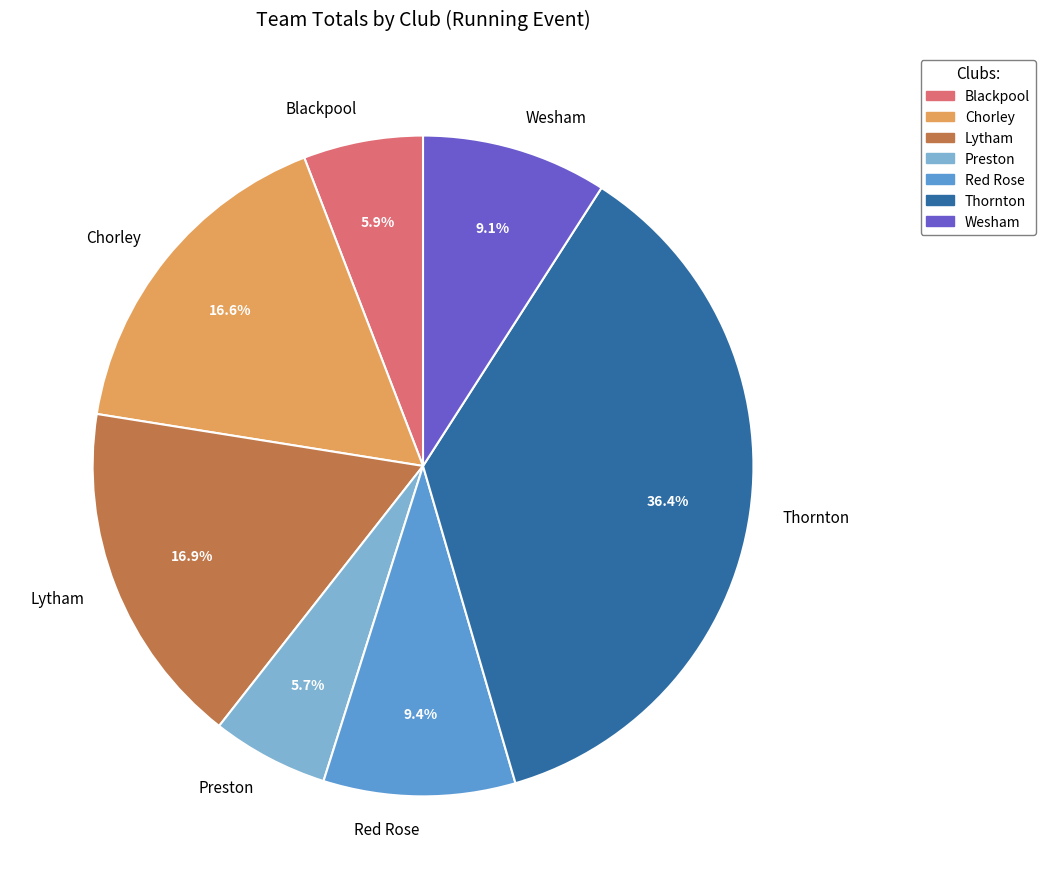

What is the largest slice in the pie chart?

Thornton